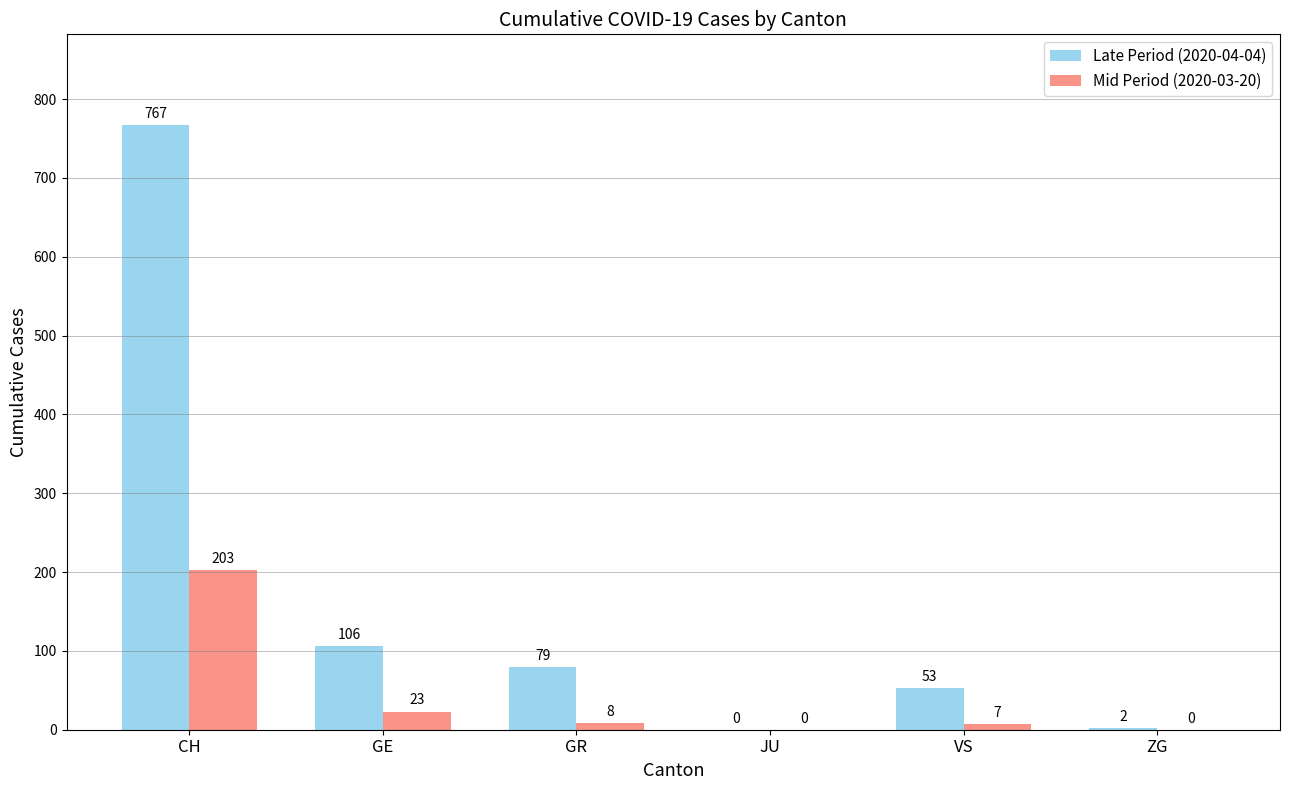

The Late Period (2020-04-04) series shows 79 at GR. True or false?

True